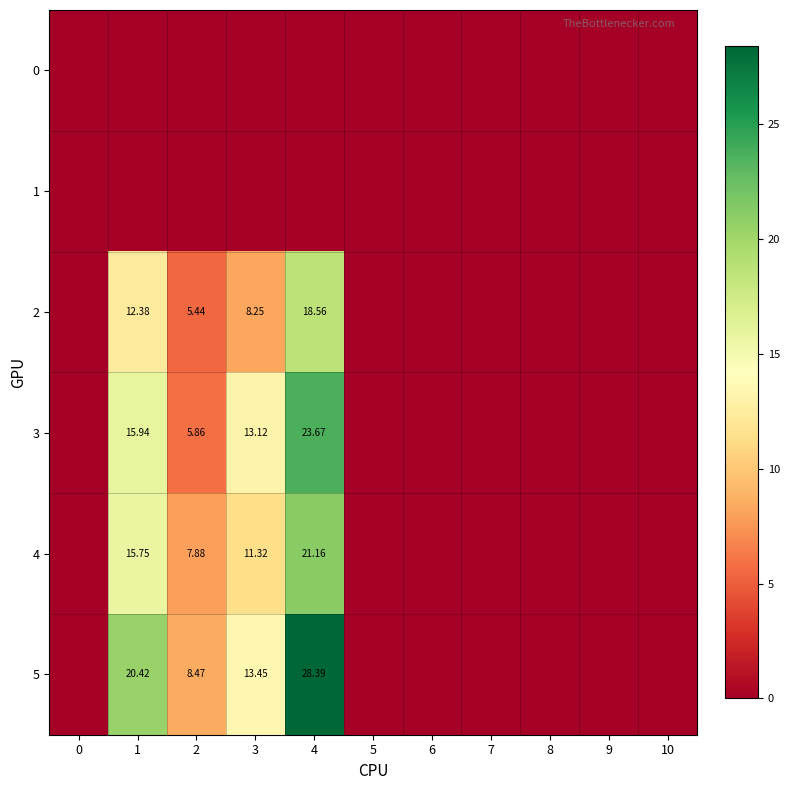

The value of 5 at 0 is 0.0. True or false?

True